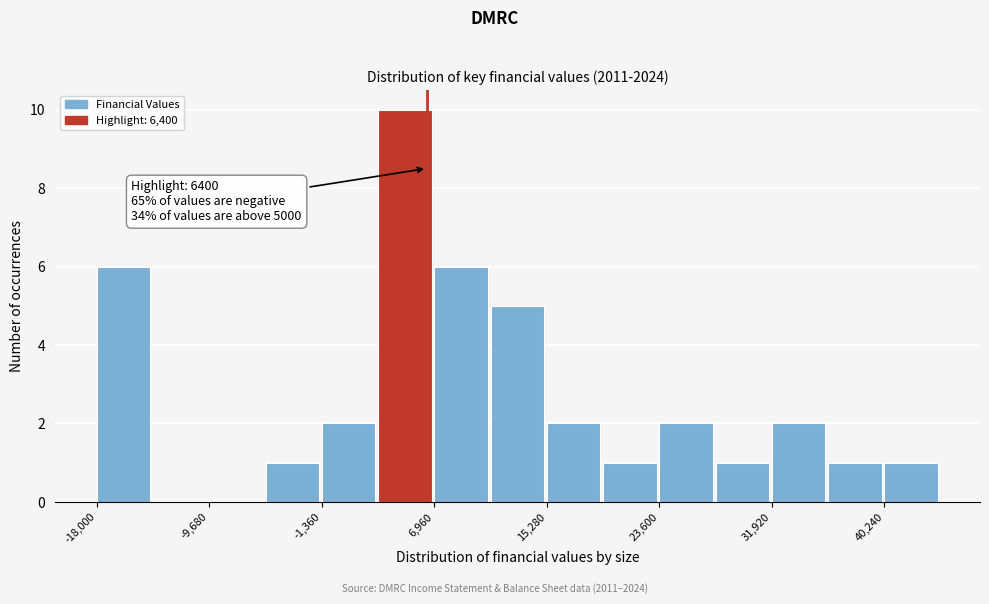

Over which range of the x-axis is the bar tallest?

3000 to 7000